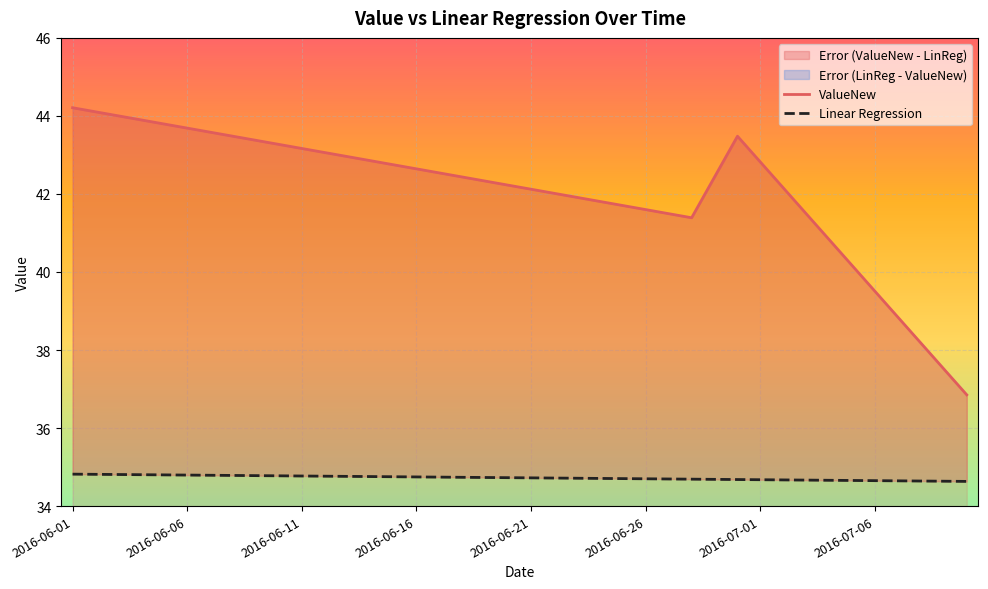

What is the difference between the maximum and second lowest values in the ValueNew series?

6.7